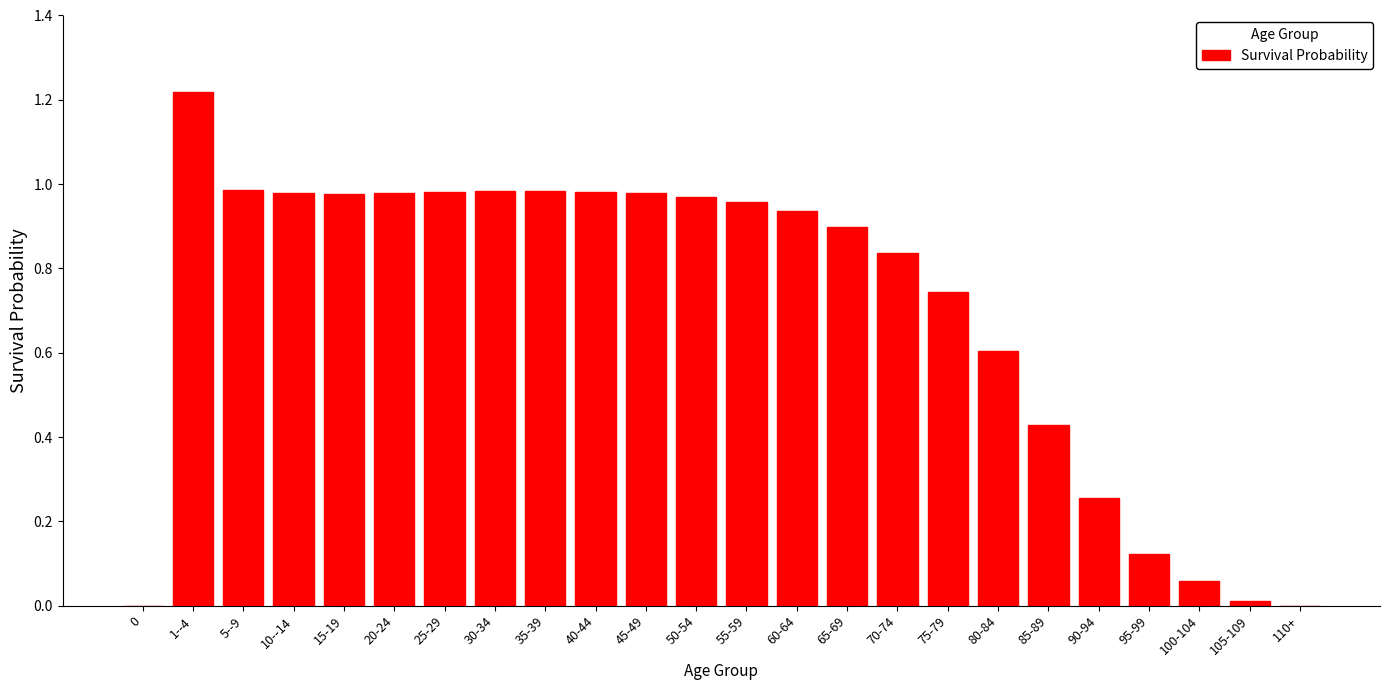

Which has a higher value, 35-39 or 90-94?

35-39